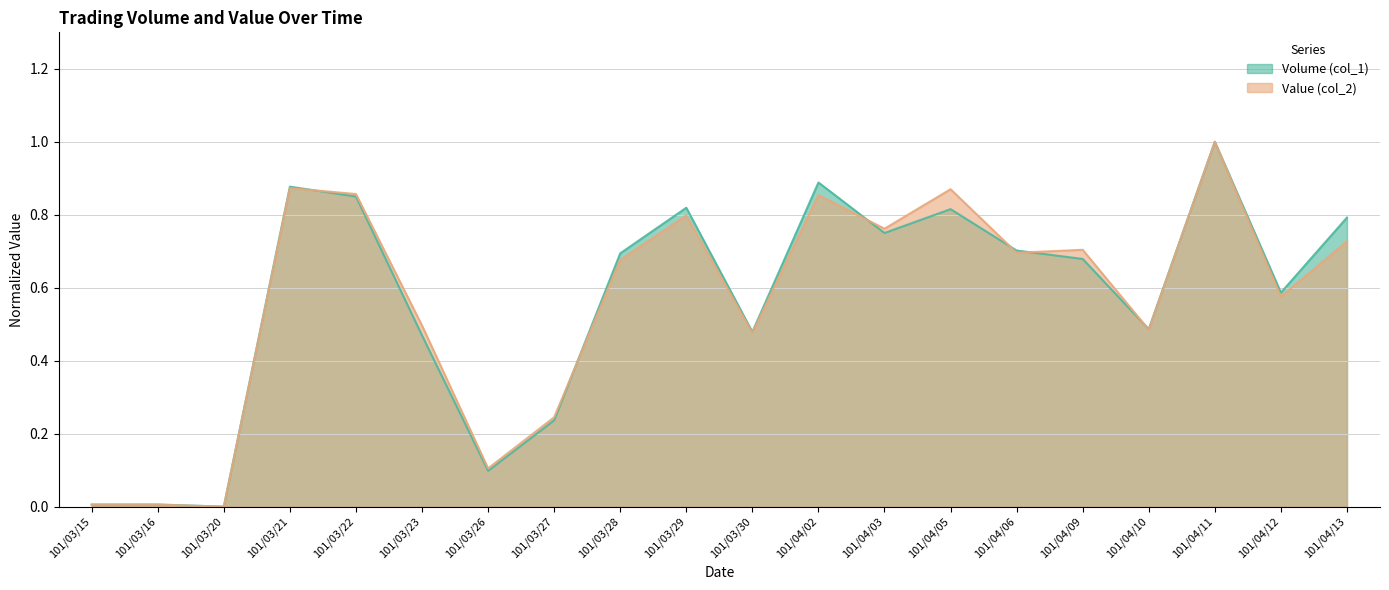

Where do Volume (col_1) and Value (col_2) first cross each other?

101/03/21 and 101/03/22